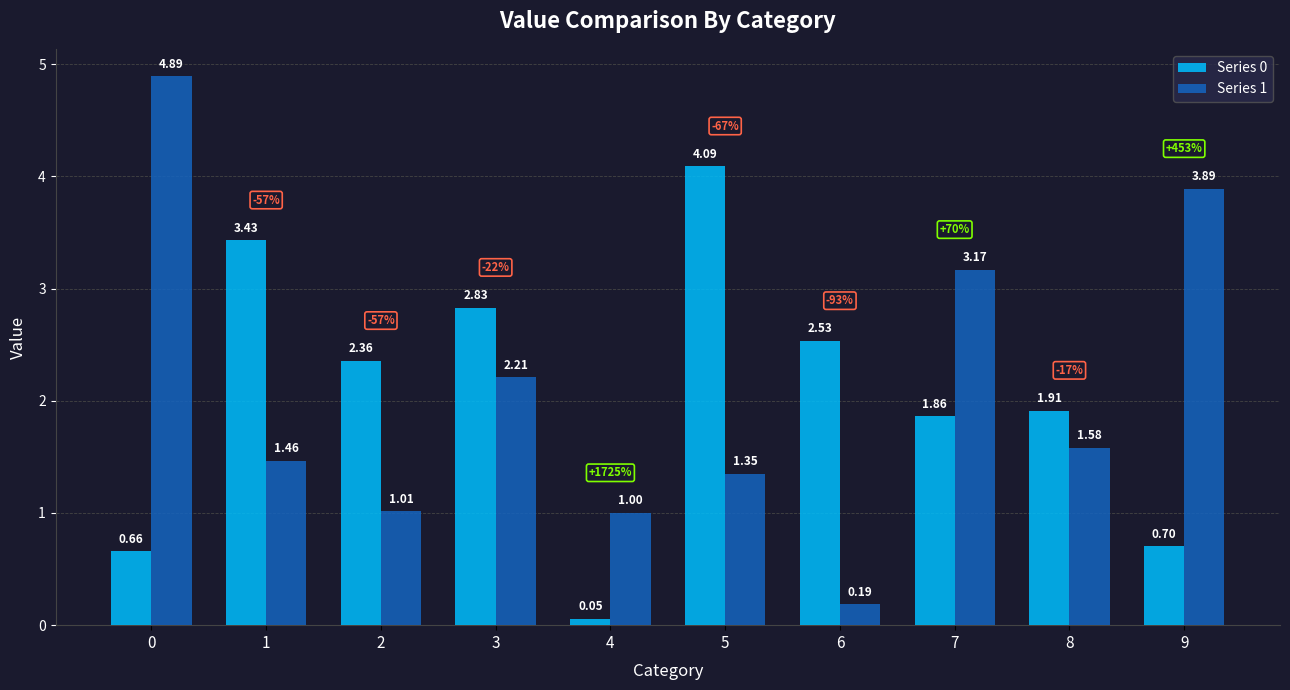

Which series changed the most between 5 and 7?

Series 0